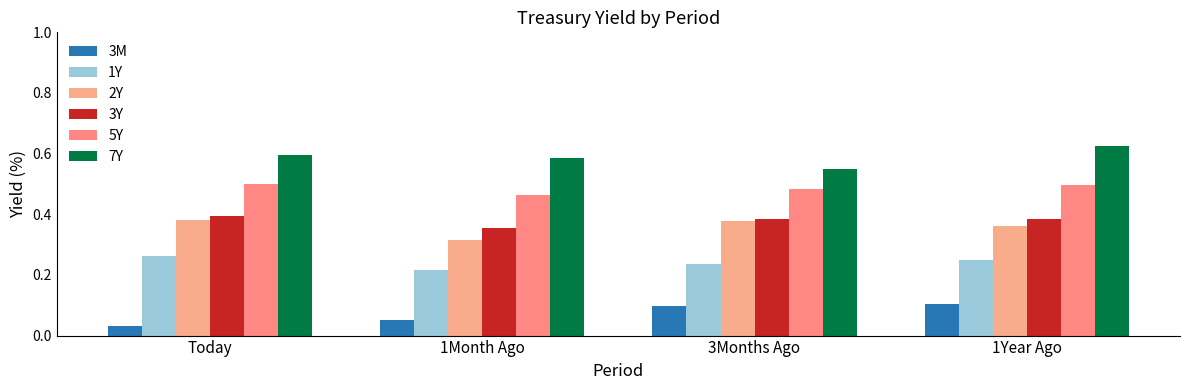

Which series has the largest total across all categories?

7Y